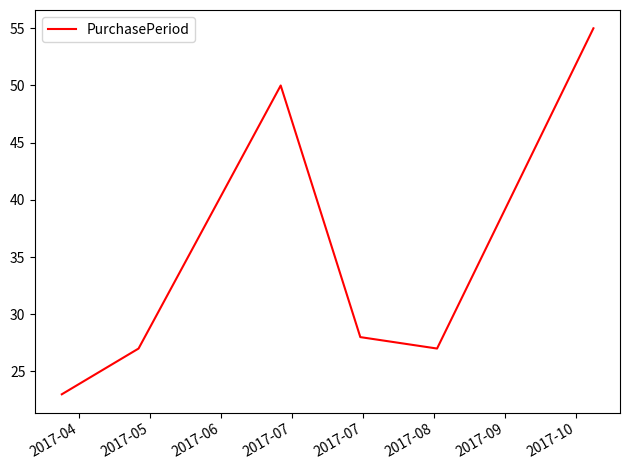

How many interior local valleys (lower than both neighbors) does the data have?

1